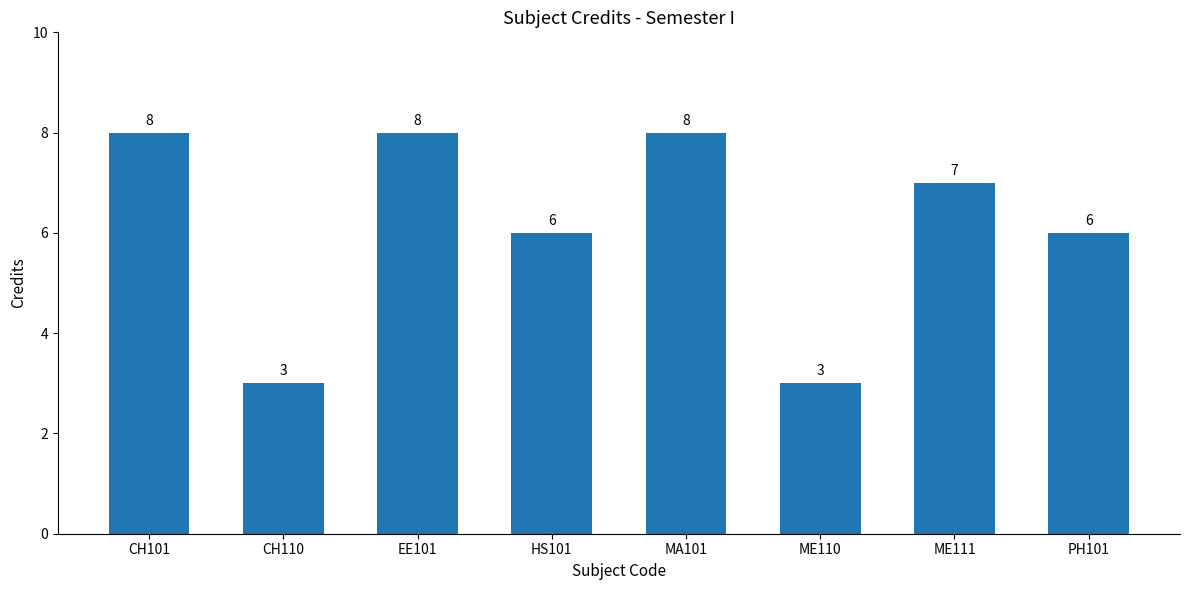

Where does the data first go above 7?

CH101